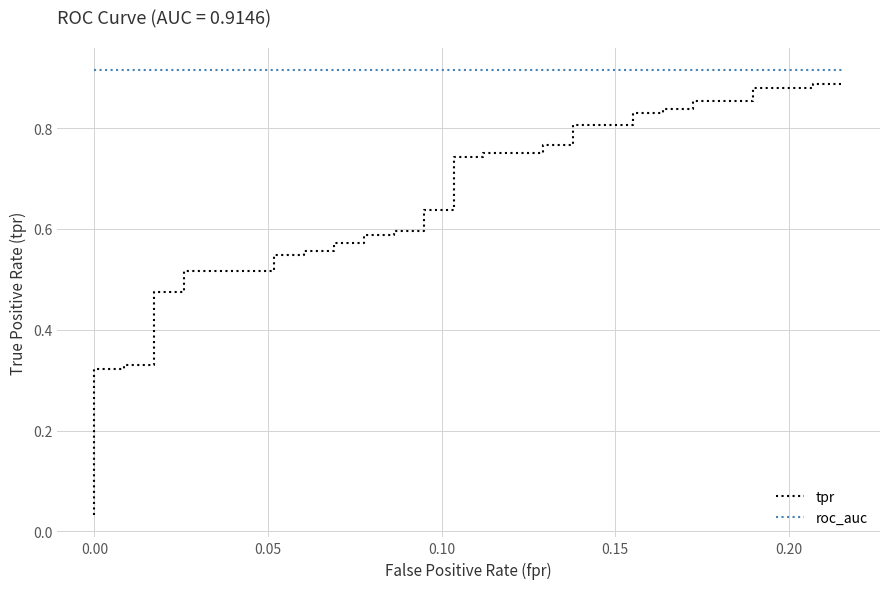

Does the chart display data point markers on the line(s)?

No